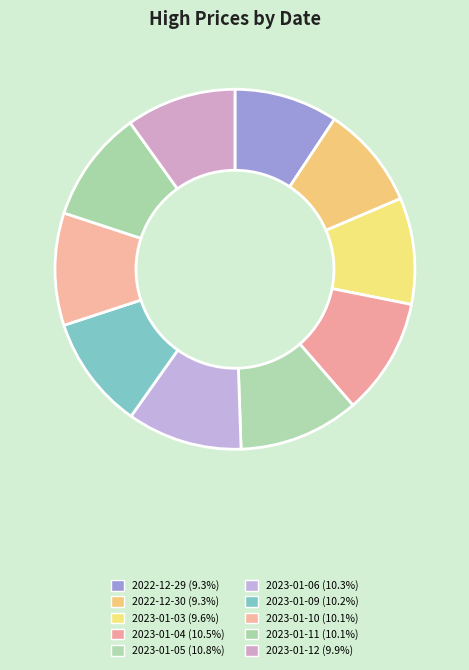

Rank the categories by value from lowest to highest.

2022-12-30, 2022-12-29, 2023-01-03, 2023-01-12, 2023-01-11, 2023-01-10, 2023-01-09, 2023-01-06, 2023-01-04, 2023-01-05